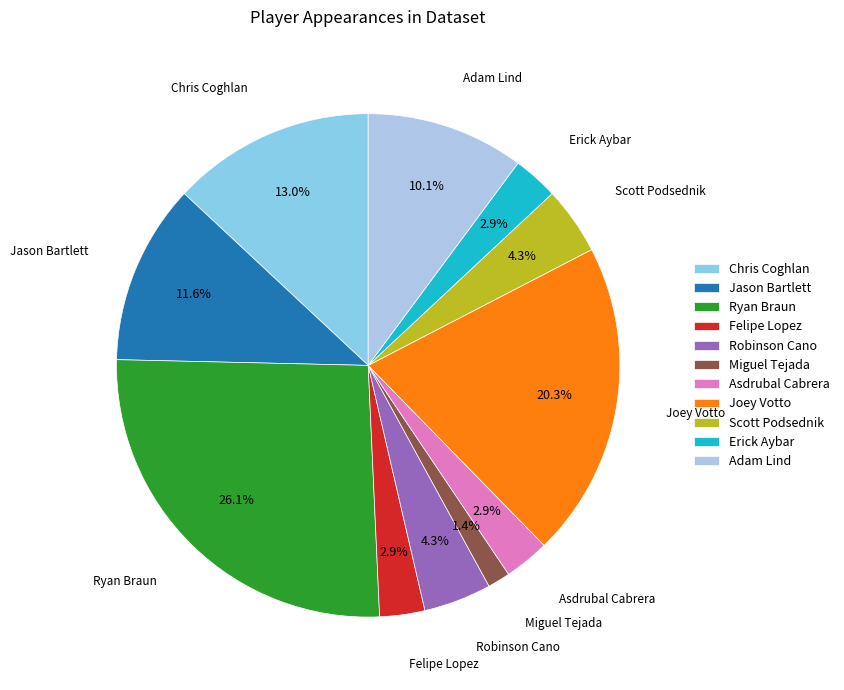

What percentage is the Joey Votto slice, to the nearest percent?

20%